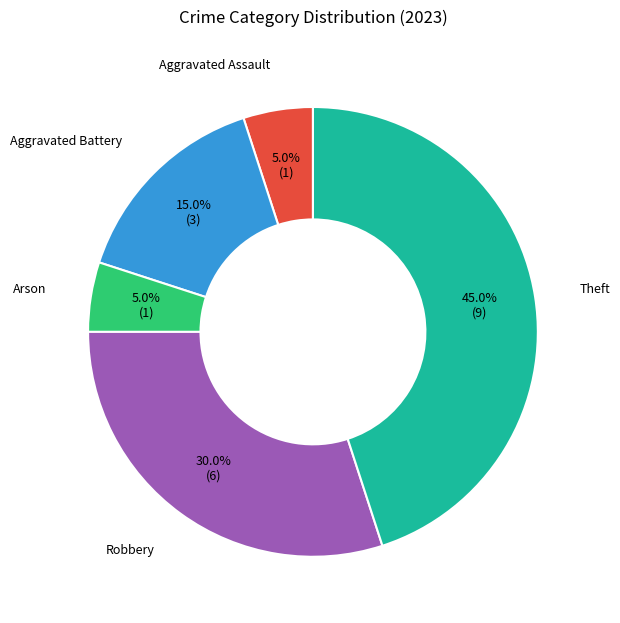

How many slices are in this pie chart?

5